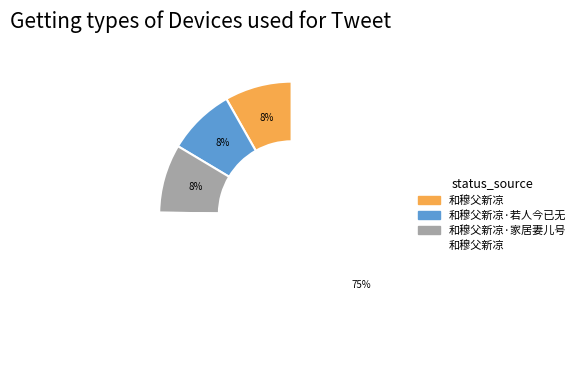

To the nearest percent, what is the average slice percentage?

25%